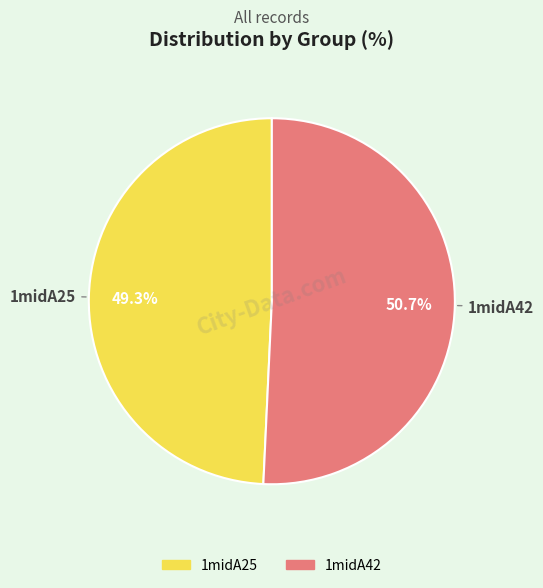

What percentage is the 1midA25 slice, to the nearest percent?

49%